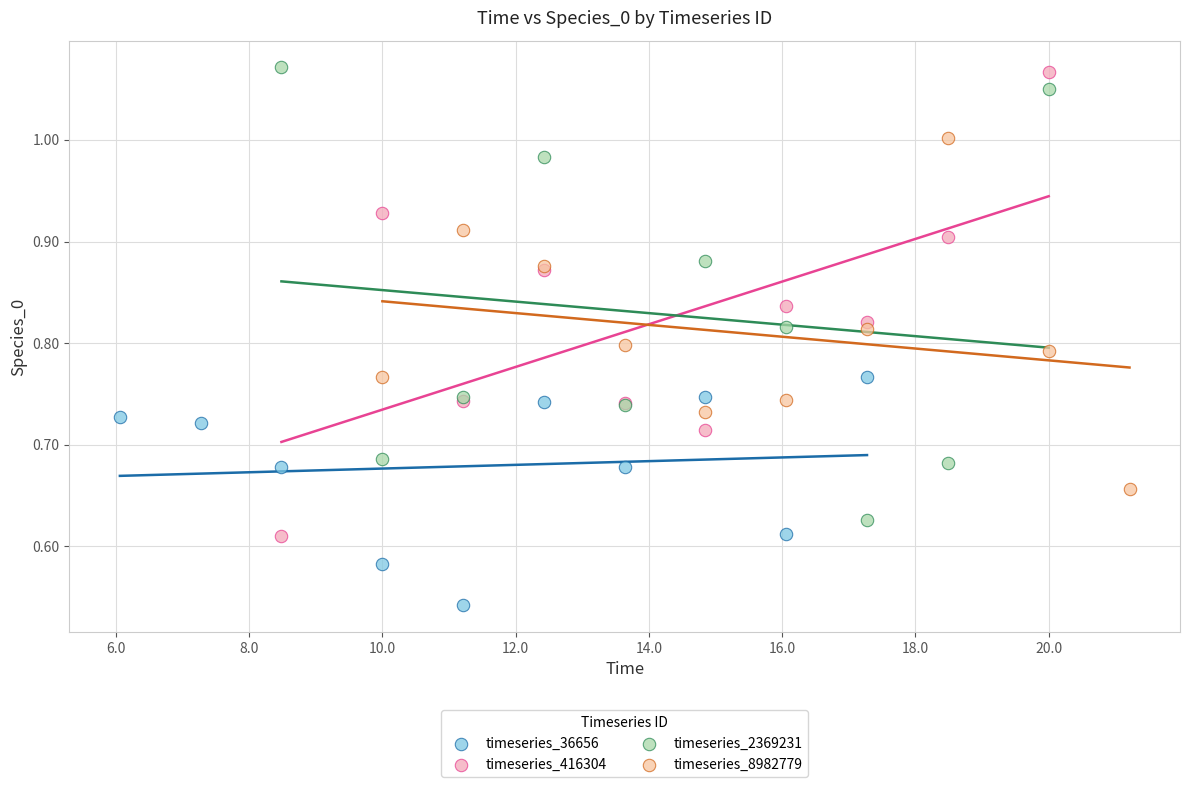

What are all the series names shown in the legend?

timeseries_36656, timeseries_416304, timeseries_2369231, timeseries_8982779